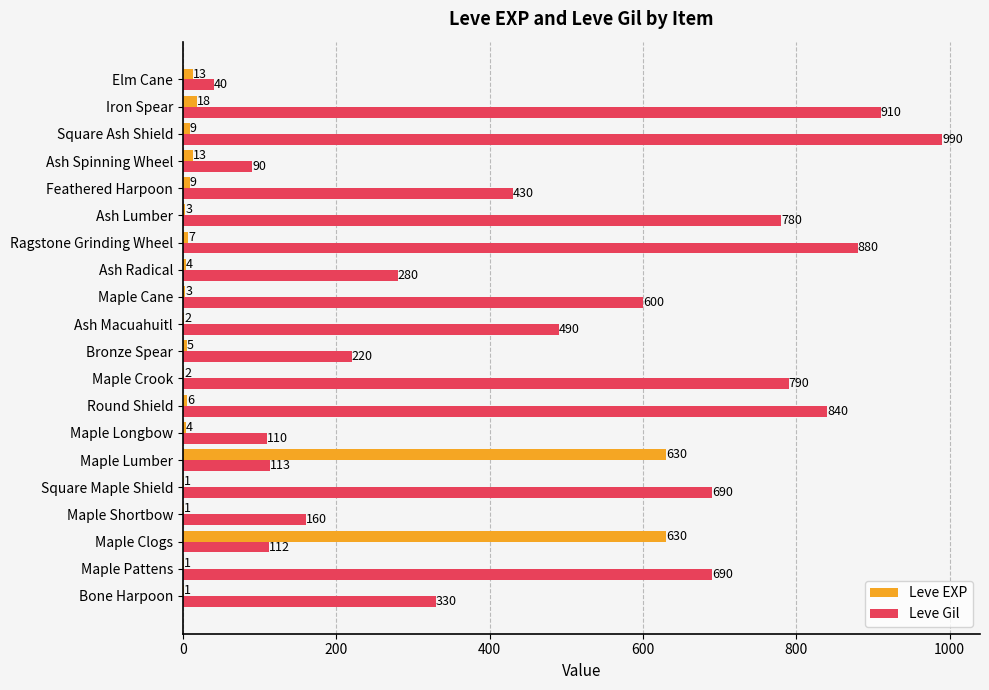

Is it true that Leve Gil equals 990 at Square Ash Shield?

True